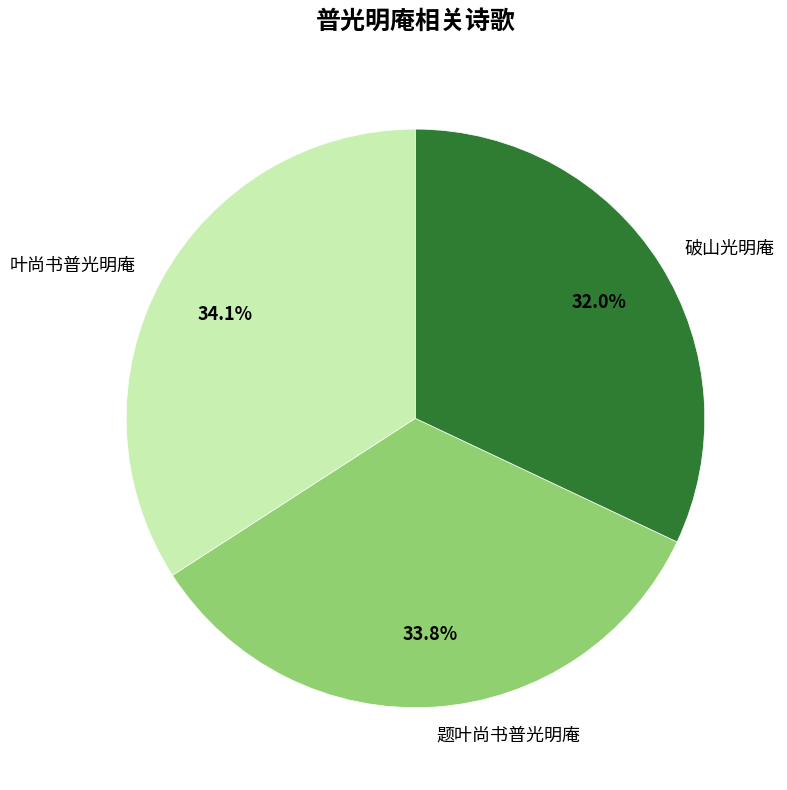

Between 叶尚书普光明庵 and 破山光明庵, which is larger?

叶尚书普光明庵